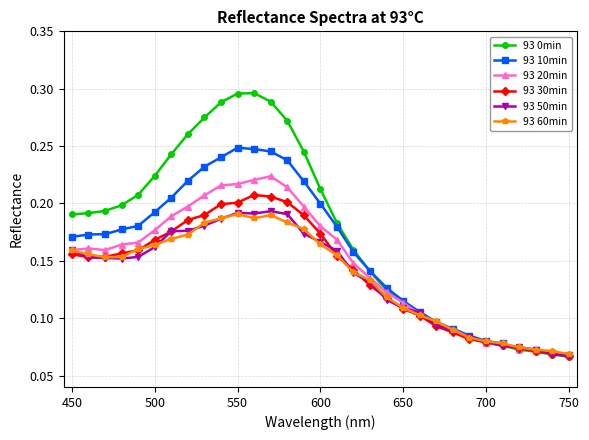

Which series has the widest spread of values?

93 0min